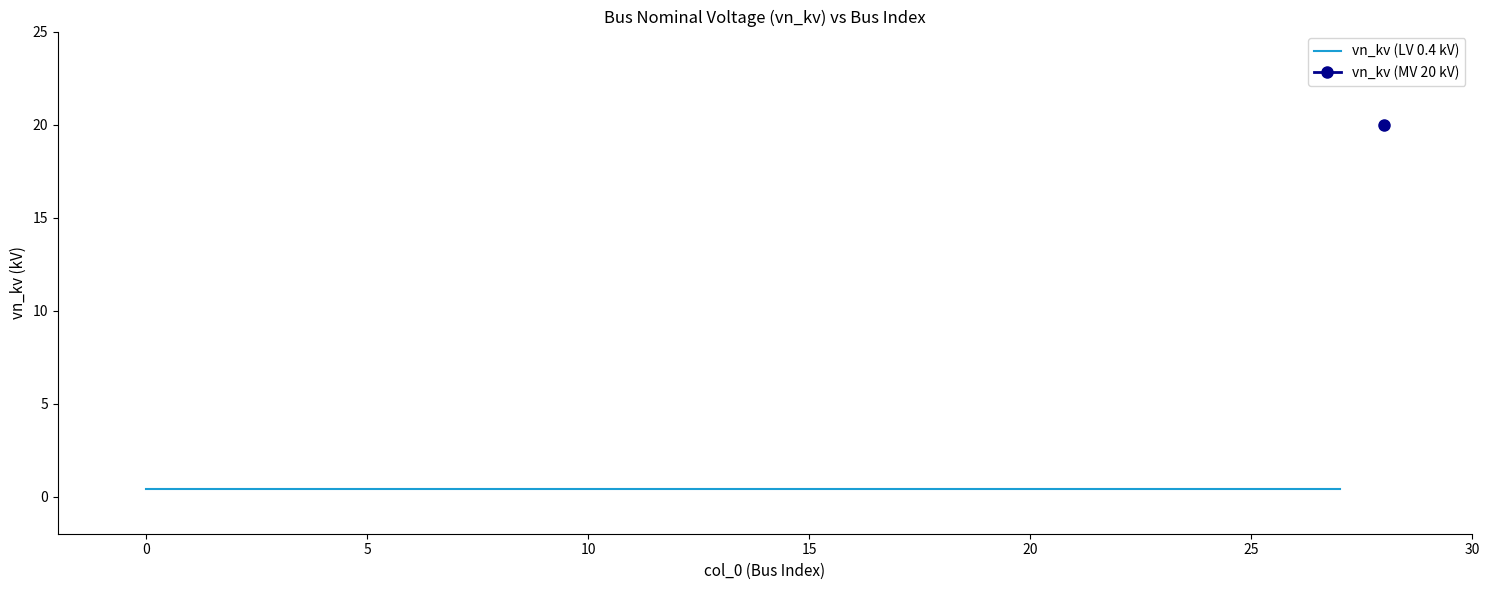

True or false: there are more than 1 points higher than both neighbors.

False